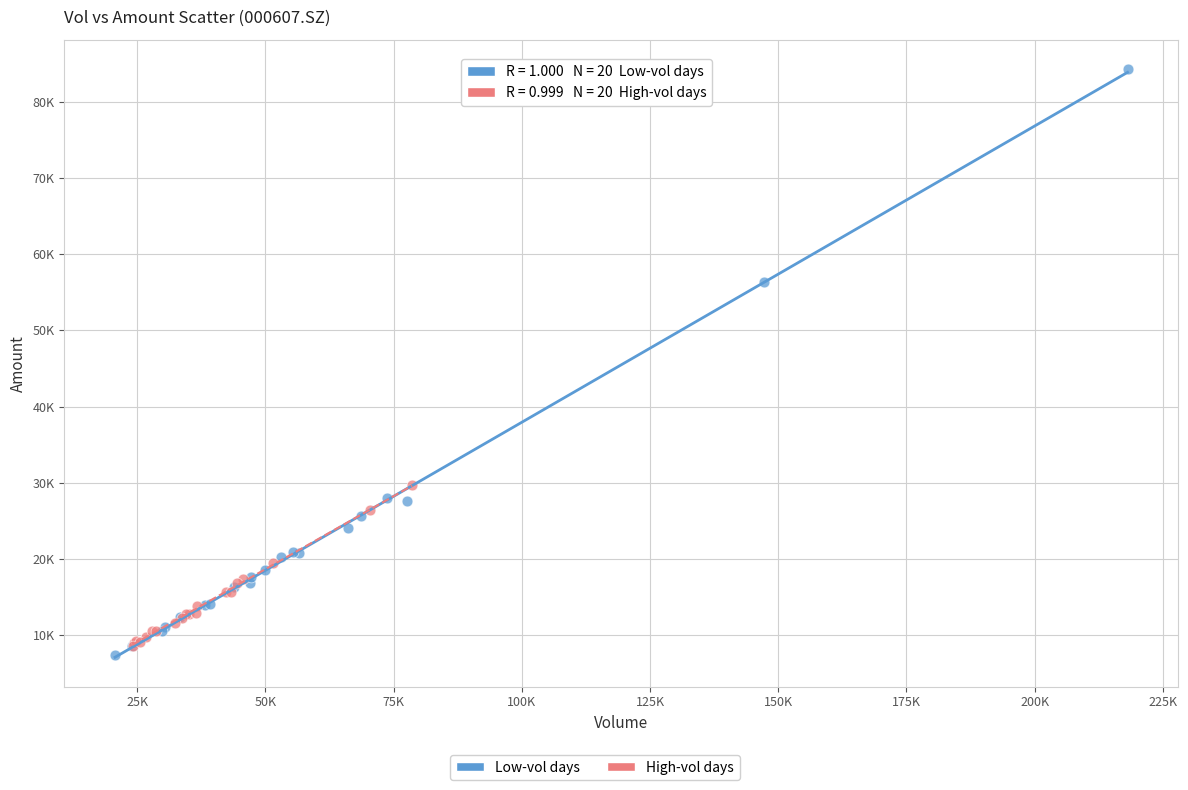

Which series reaches the maximum Y coordinate?

Low-vol days